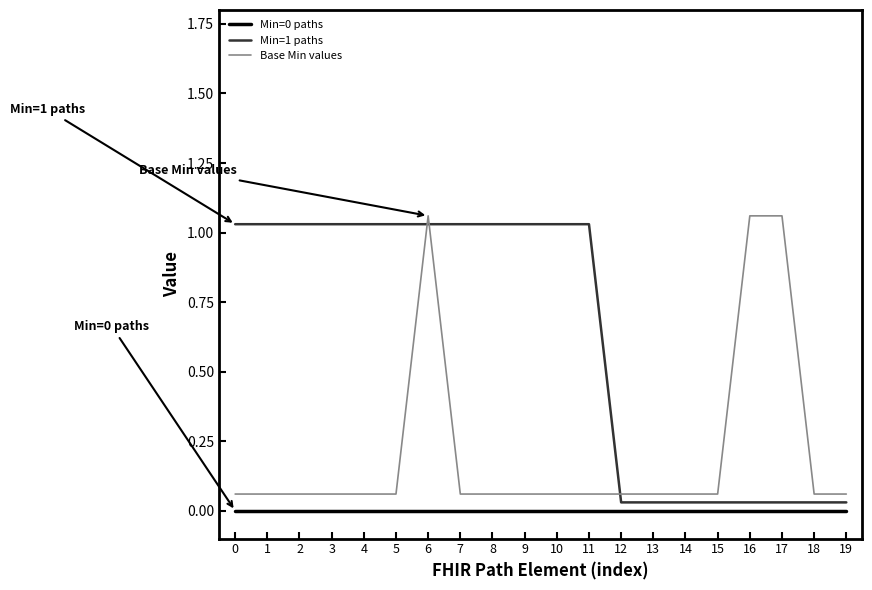

At which label is Min=1 paths closest to 0?

12